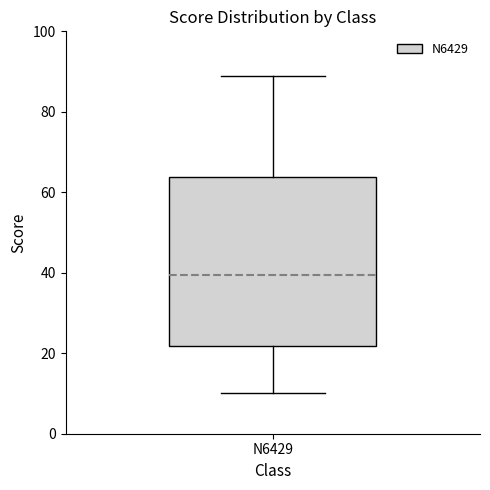

Transcribe this box plot: give where the median line is, the range the box spans, and where the two whiskers end, as read against the y-axis. The values are not printed on the chart, so give them approximately, as read against the axis.

median 40, box 22 to 64, whiskers 10 to 90